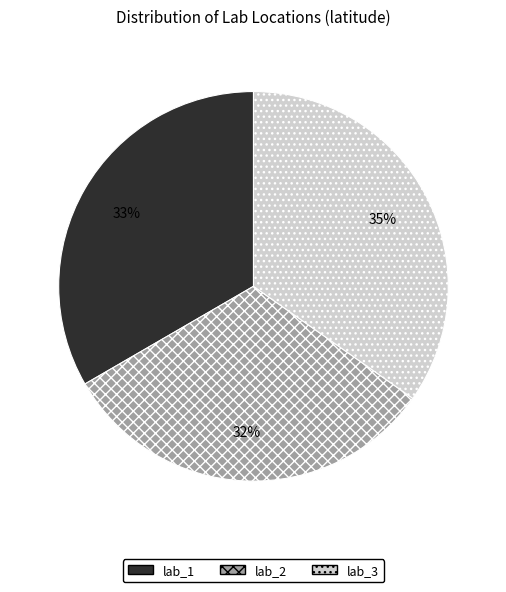

How many segments does this pie chart have?

3